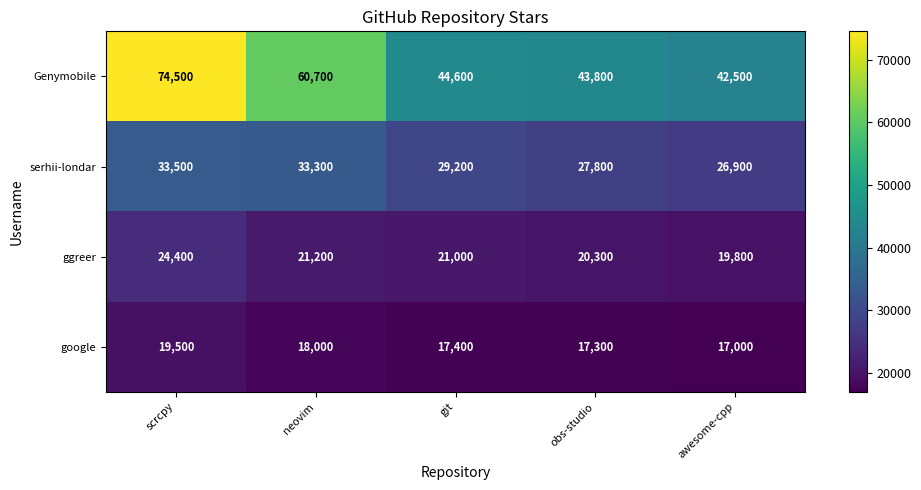

The ggreer series shows 12468 at scrcpy. True or false?

False